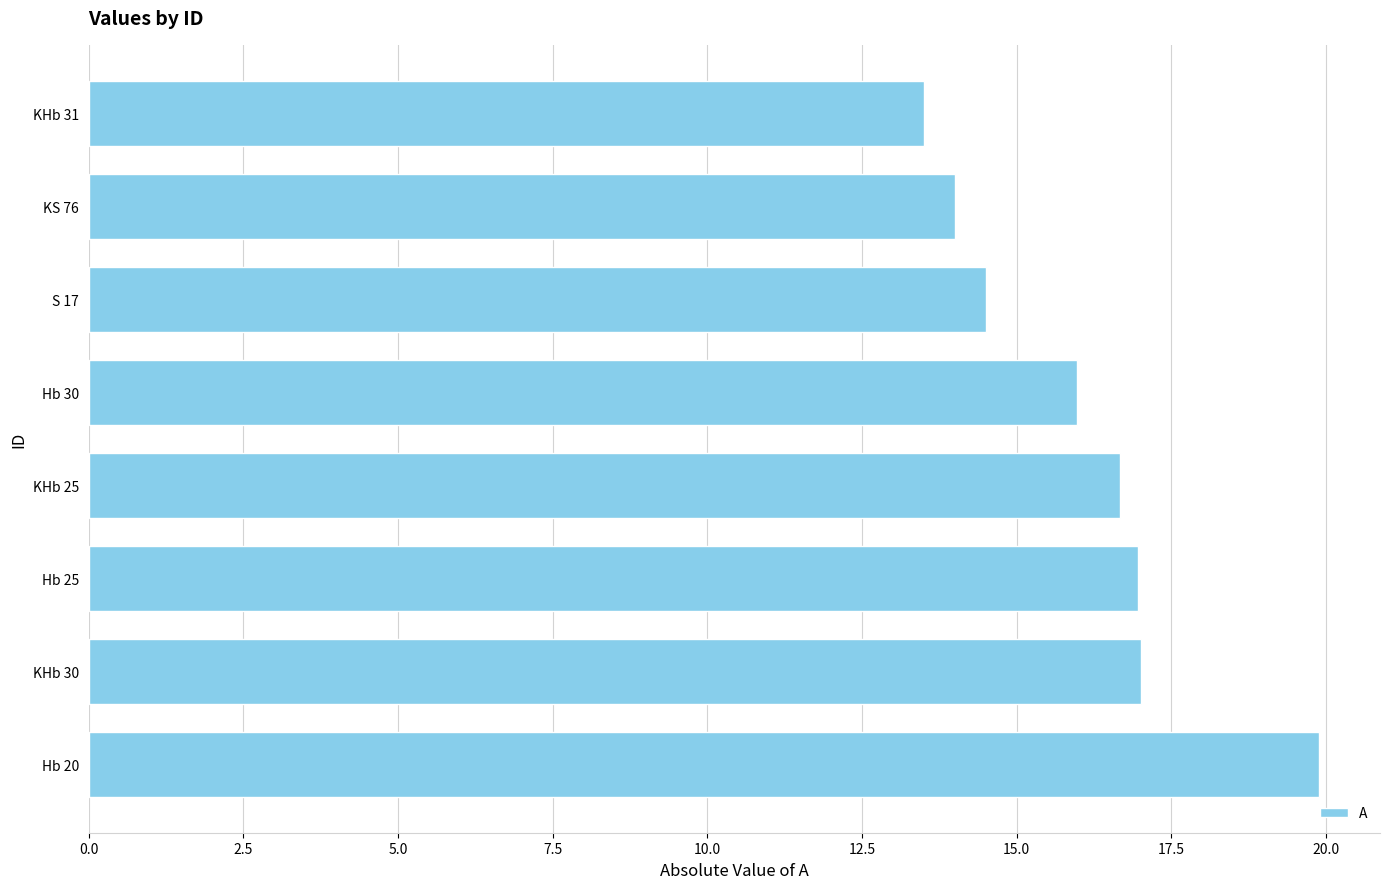

Reading bottom to top, extract all data points from this chart.

19.9	17.0	17.0	16.7	16.0	14.5	14.0	13.5